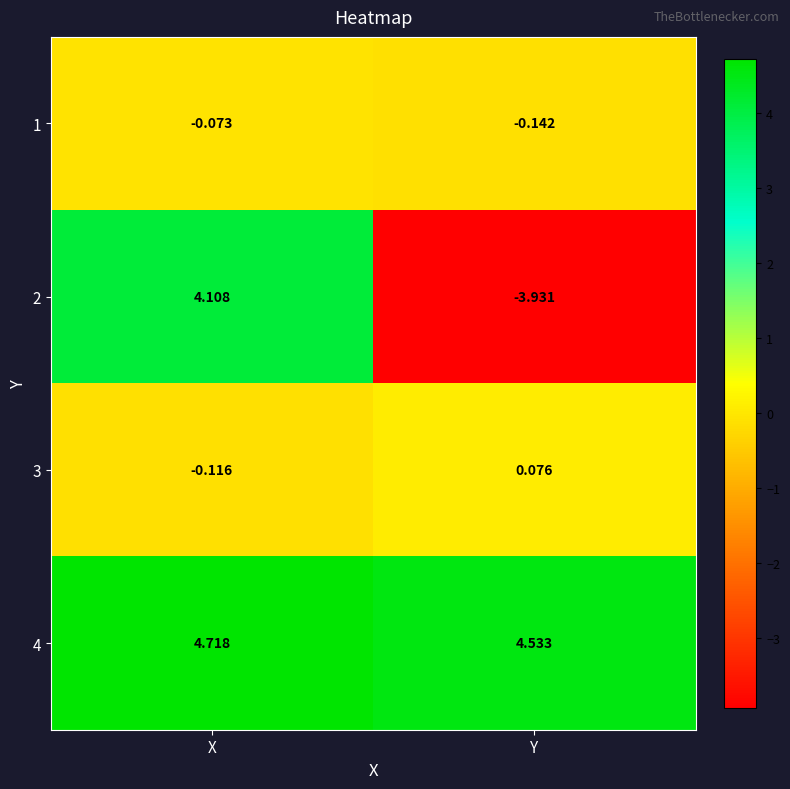

At which label does 3 reach its peak?

Y